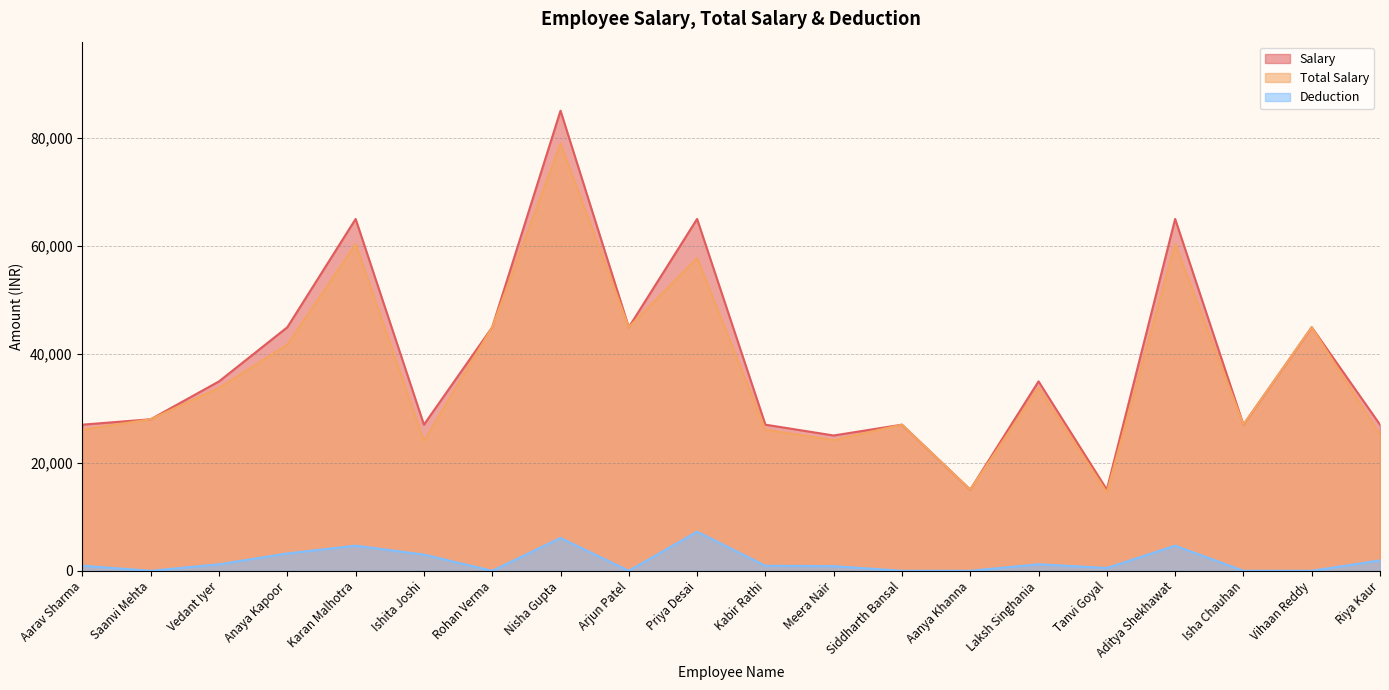

Where does the Salary series first go above 35000?

Anaya Kapoor